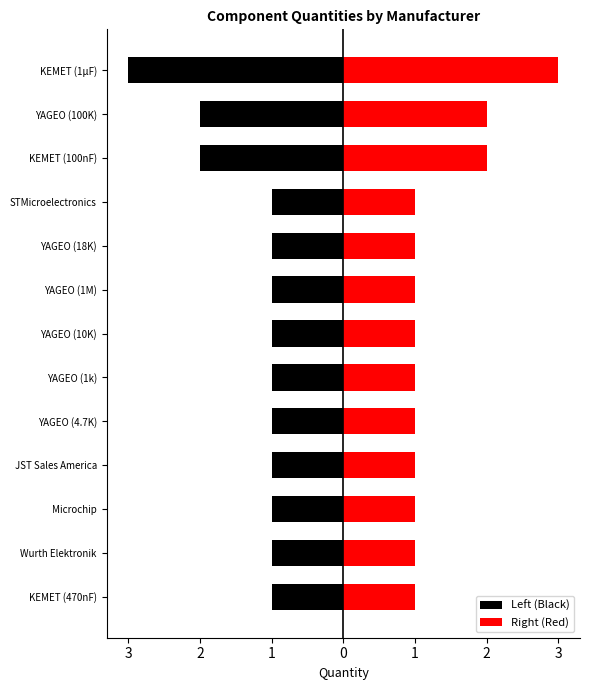

Which series has the largest total across all categories?

Right (Red)